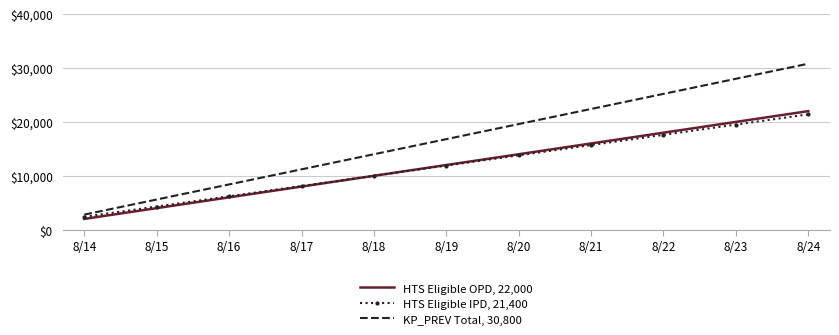

Rank the categories by HTS Eligible IPD, 21,400 value from lowest to highest.

8/14, 8/15, 8/16, 8/17, 8/18, 8/19, 8/20, 8/21, 8/22, 8/23, 8/24